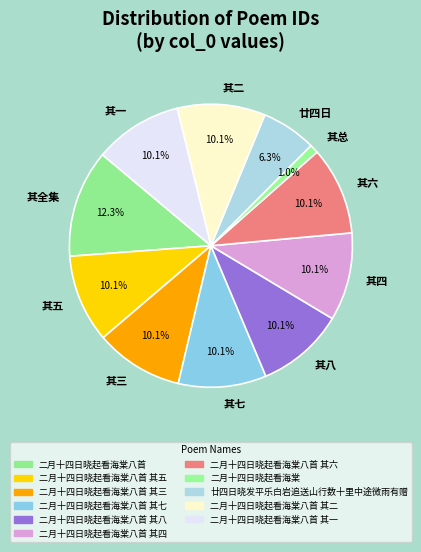

Does 其一 account for over 50% of the chart?

No